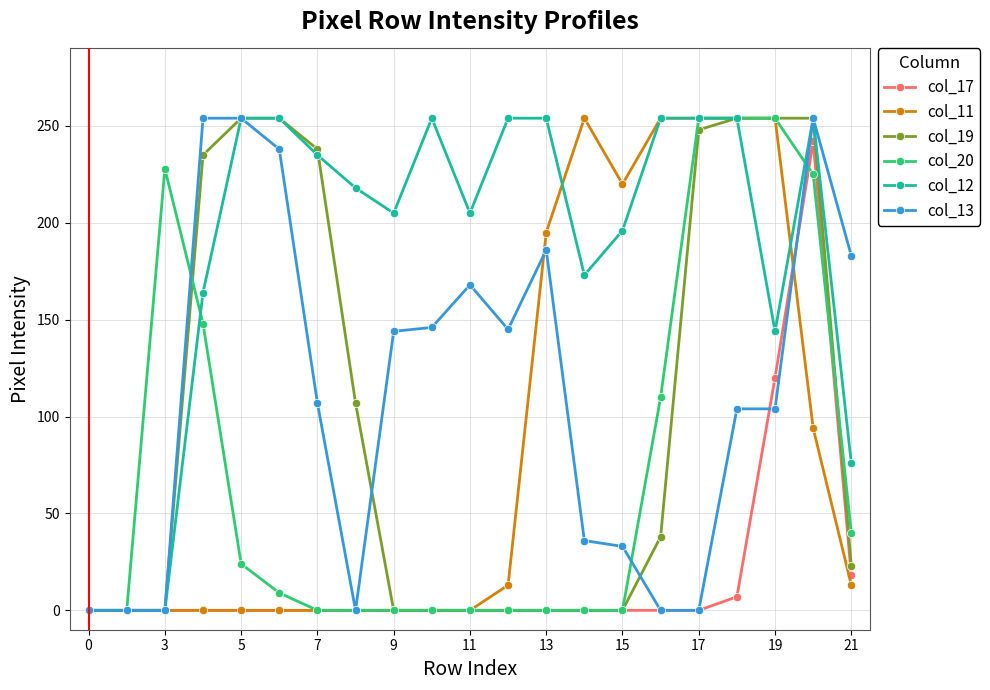

How many series are shown in this chart?

6